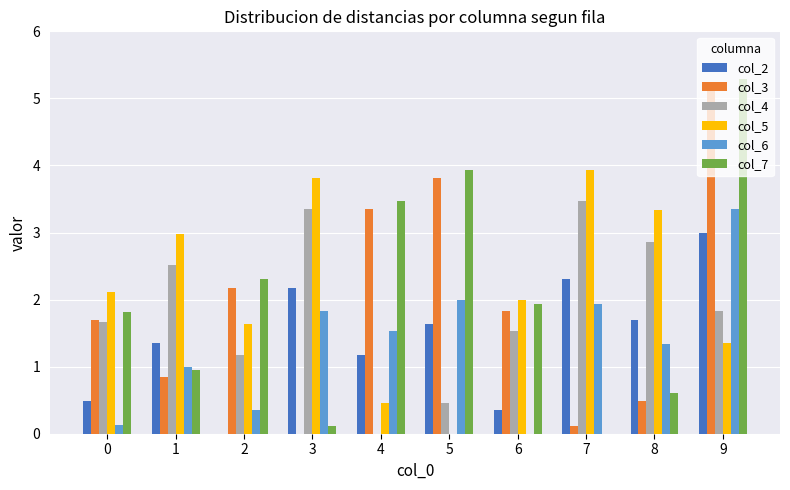

What is the total value across all series at 1?

9.6